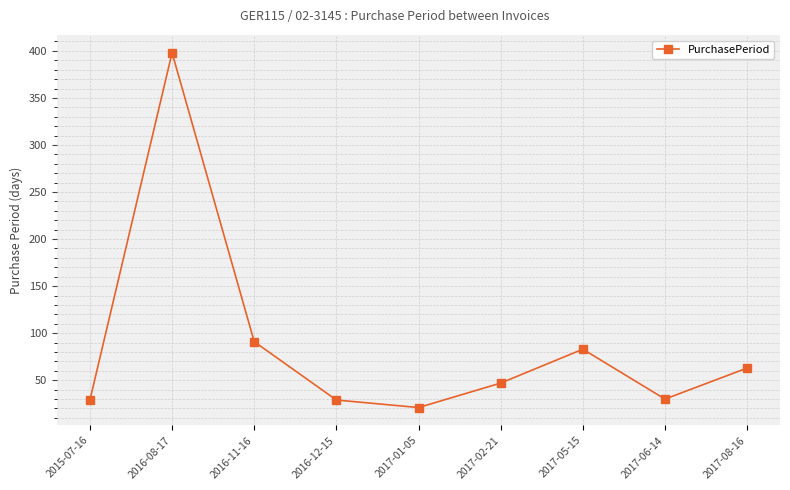

How many data points are less than 47?

4